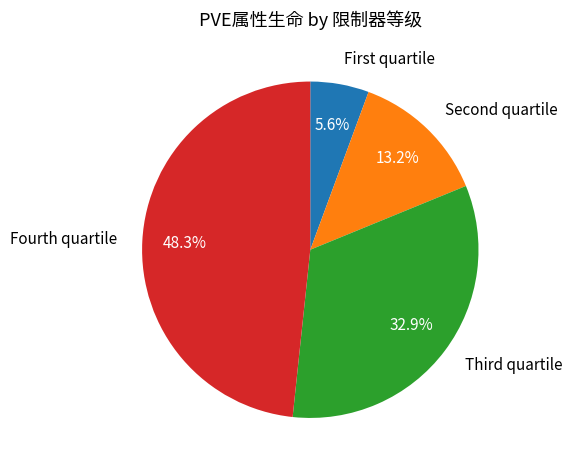

Which category has the smallest portion of the pie?

First quartile